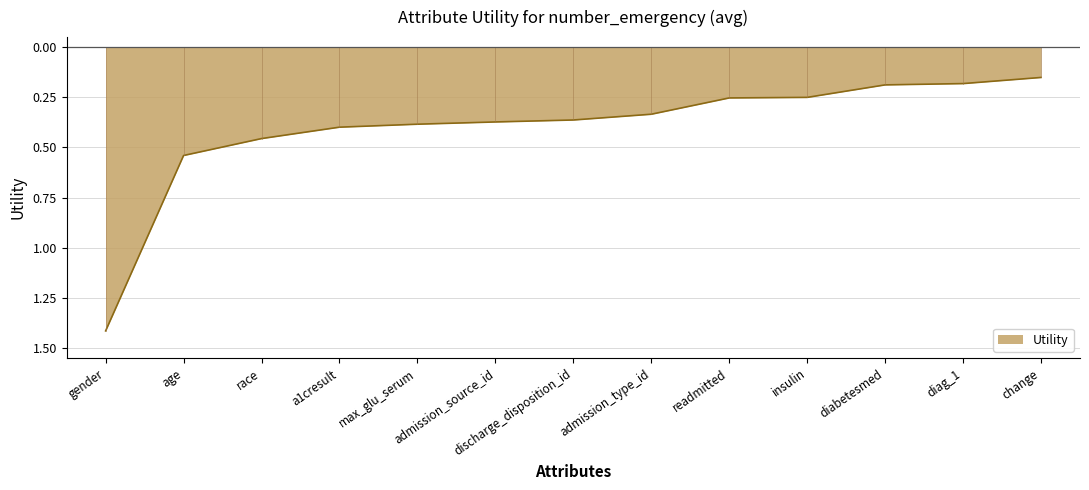

What value does the data have at gender?

-1.4